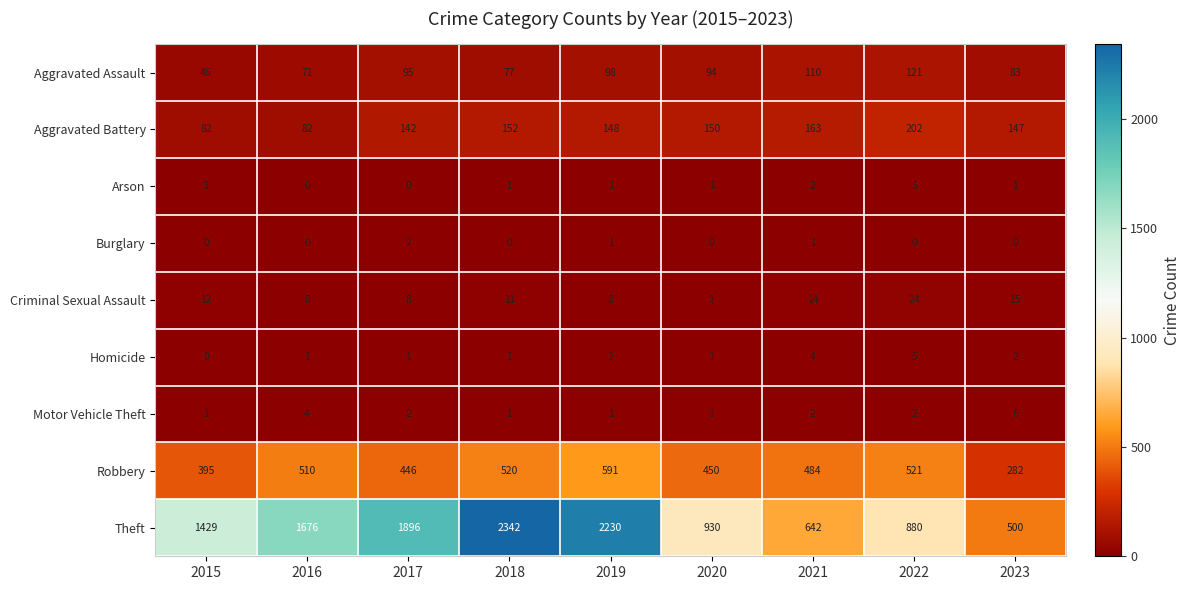

Rank the series at 2023 from highest to lowest value.

Theft, Robbery, Aggravated Battery, Aggravated Assault, Criminal Sexual Assault, Motor Vehicle Theft, Homicide, Arson, Burglary